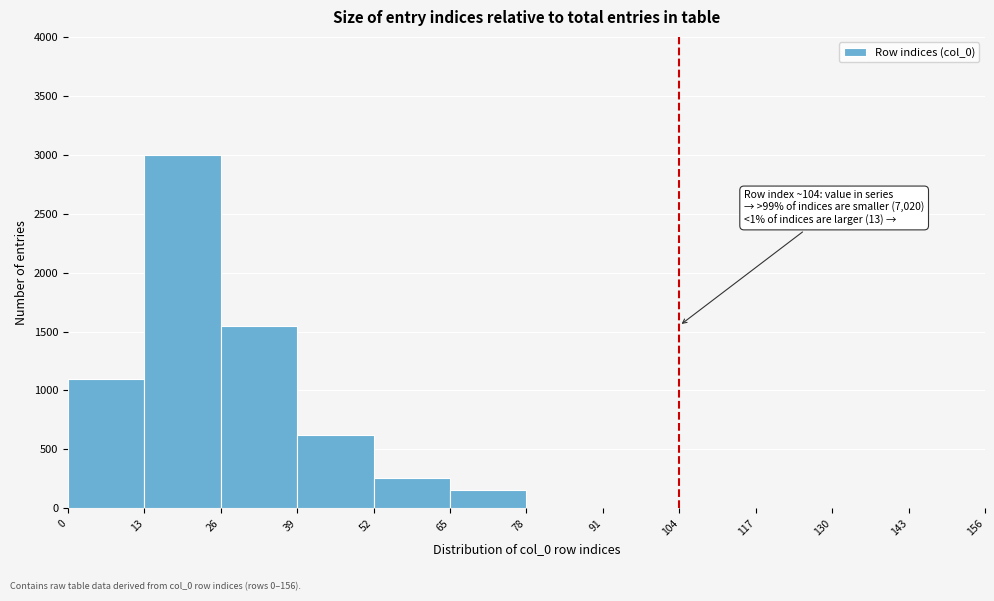

Which range on the x-axis has the tallest bar?

13 to 26